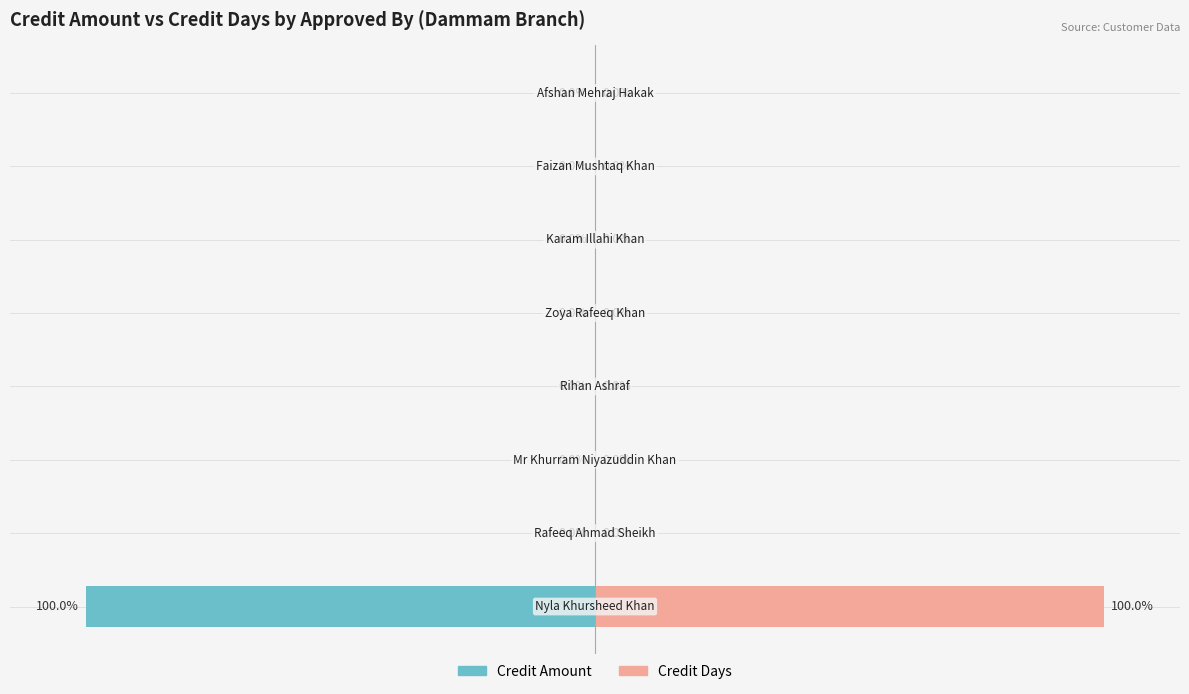

At how many categories does at least one series exceed -9?

8